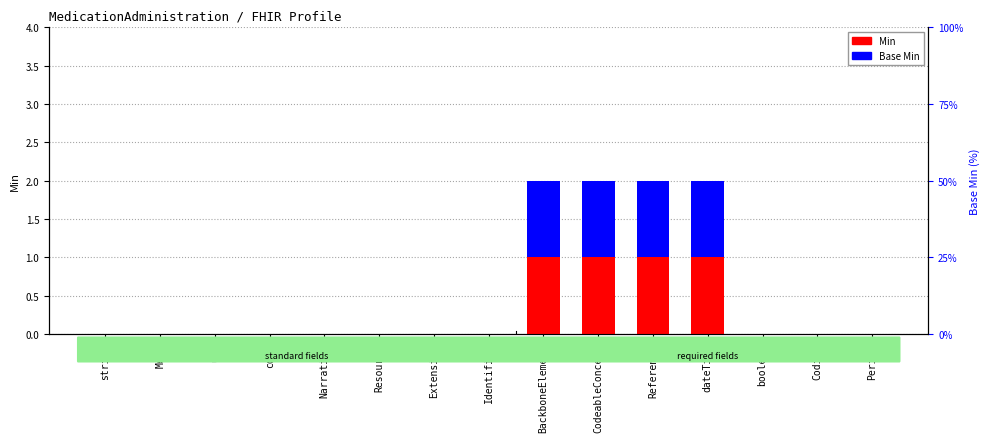

How many Min values are between 0 and 1?

15